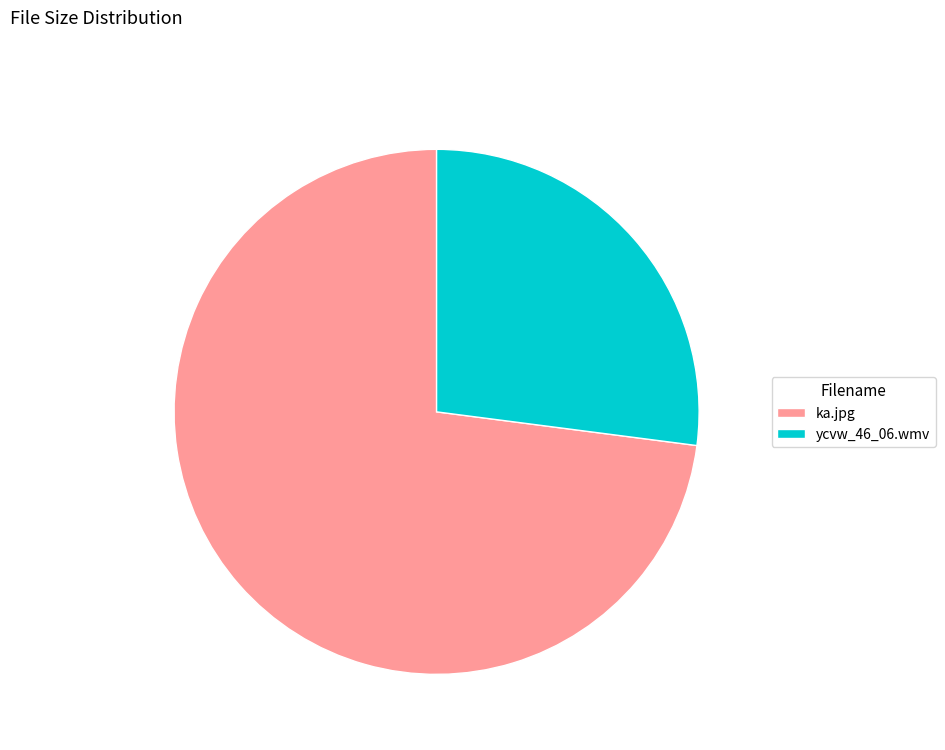

How many segments does this pie chart have?

2